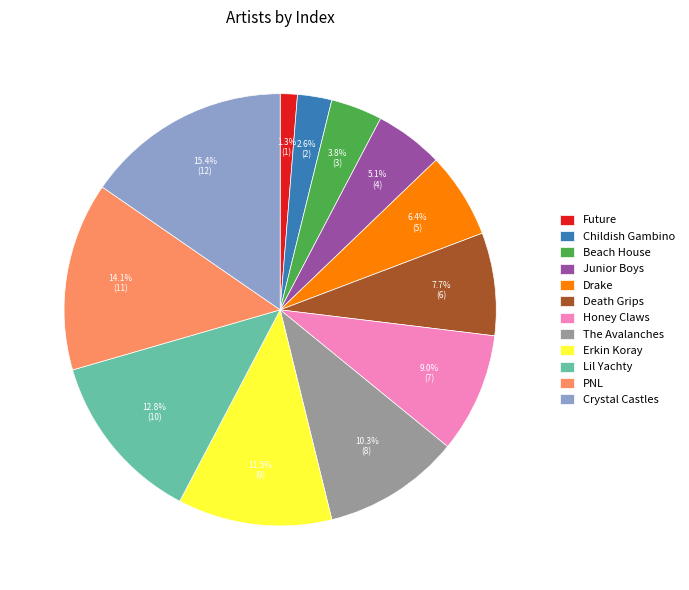

Approximately how many times larger is the value at Lil Yachty compared to Erkin Koray?

1.1